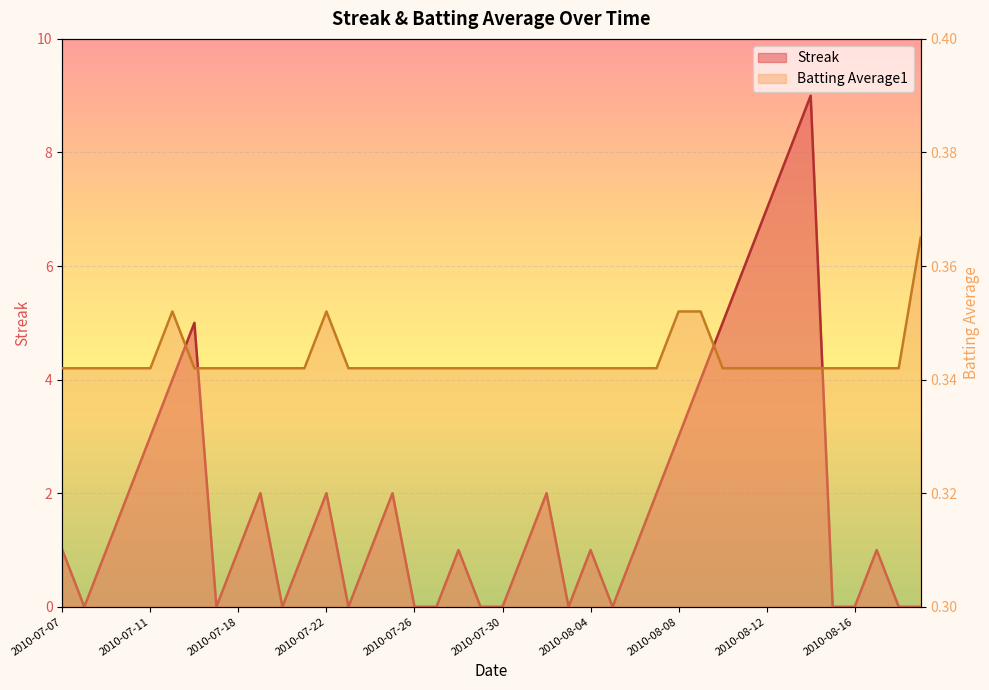

Reading left to right, list all the values displayed in this chart.

Streak: 1.0	0.0	1.0	2.0	3.0	4.0	5.0	0.0	1.0	2.0	0.0	1.0	2.0	0.0	1.0	2.0	0.0	0.0	1.0	0.0	0.0	1.0	2.0	0.0	1.0	0.0	1.0	2.0	3.0	4.0	5.0	6.0	7.0	8.0	9.0	0.0	0.0	1.0	0.0	0.0
Batting Average1: 0.3	0.3	0.3	0.3	0.3	0.4	0.3	0.3	0.3	0.3	0.3	0.3	0.4	0.3	0.3	0.3	0.3	0.3	0.3	0.3	0.3	0.3	0.3	0.3	0.3	0.3	0.3	0.3	0.4	0.4	0.3	0.3	0.3	0.3	0.3	0.3	0.3	0.3	0.3	0.4